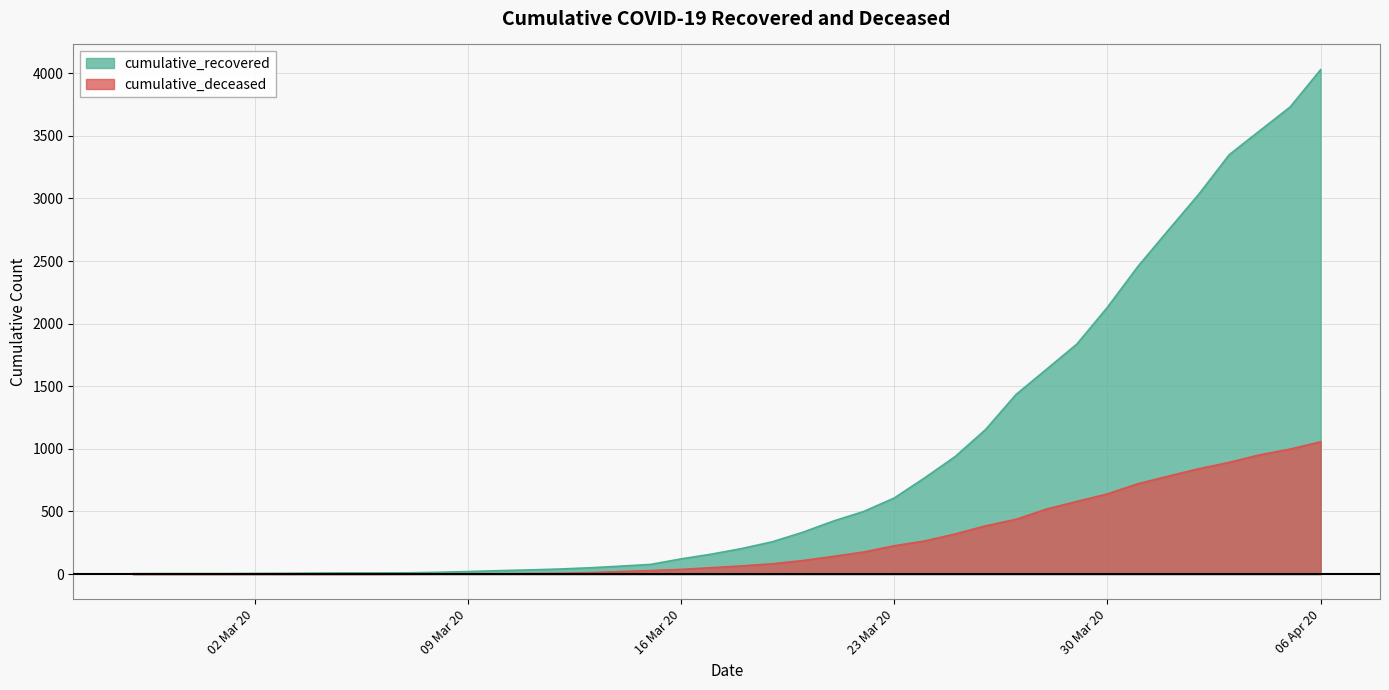

Count the number of data series in this chart.

2